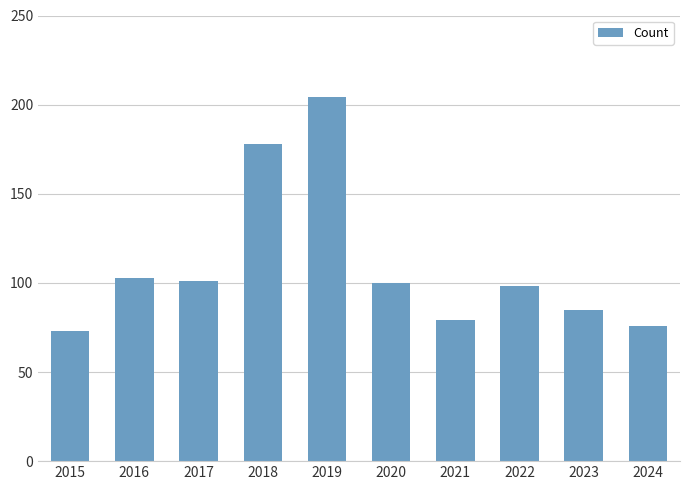

How many categories are shown in the chart?

10